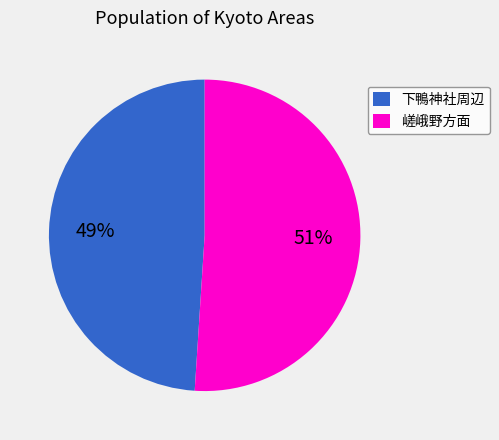

To the nearest percent, what is the average slice percentage?

50%